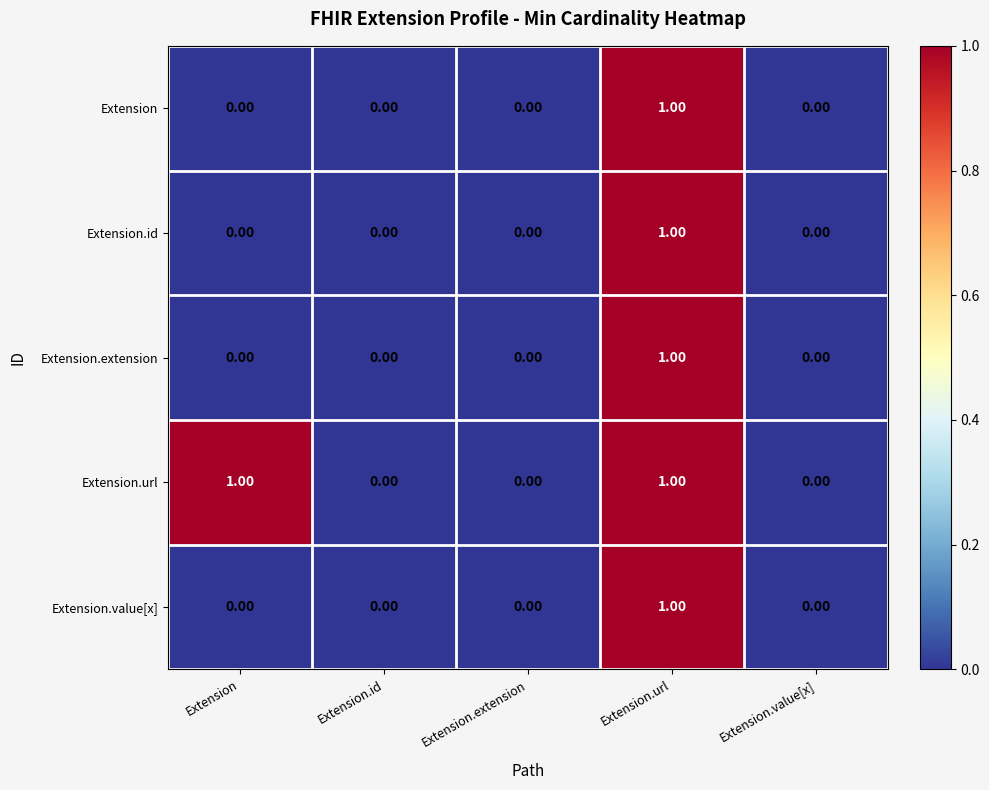

At which category is the sum across all series the highest?

Extension.url